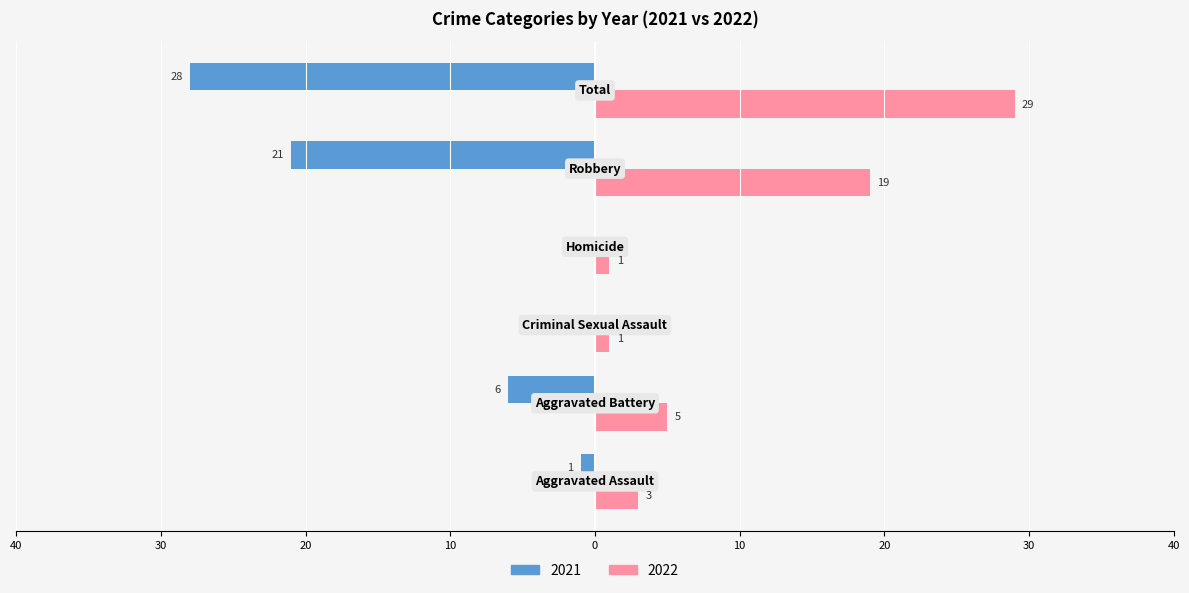

What are all the series names shown in the legend?

2021, 2022